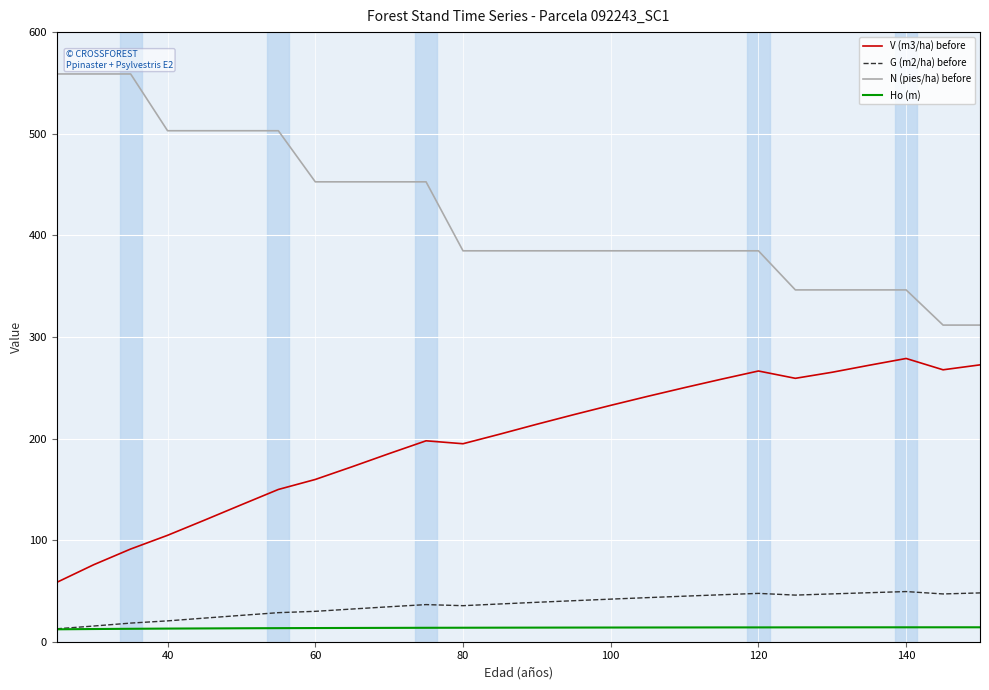

What is the maximum value shown in the chart?

558.8